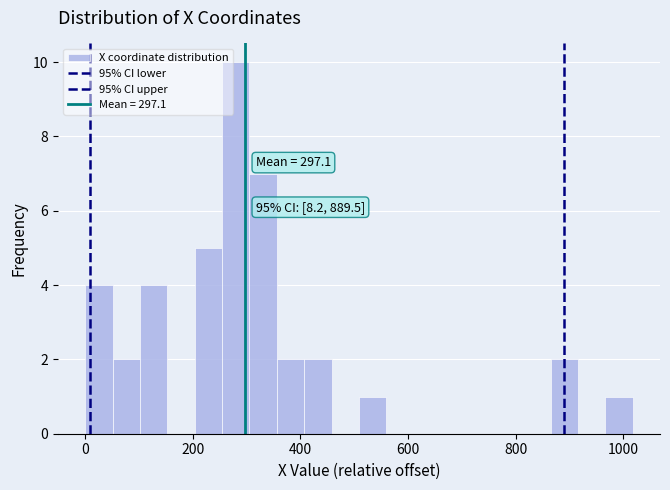

Around what value on the x-axis is the tallest bar? Give the approximate position of its centre, as read against the axis.

280